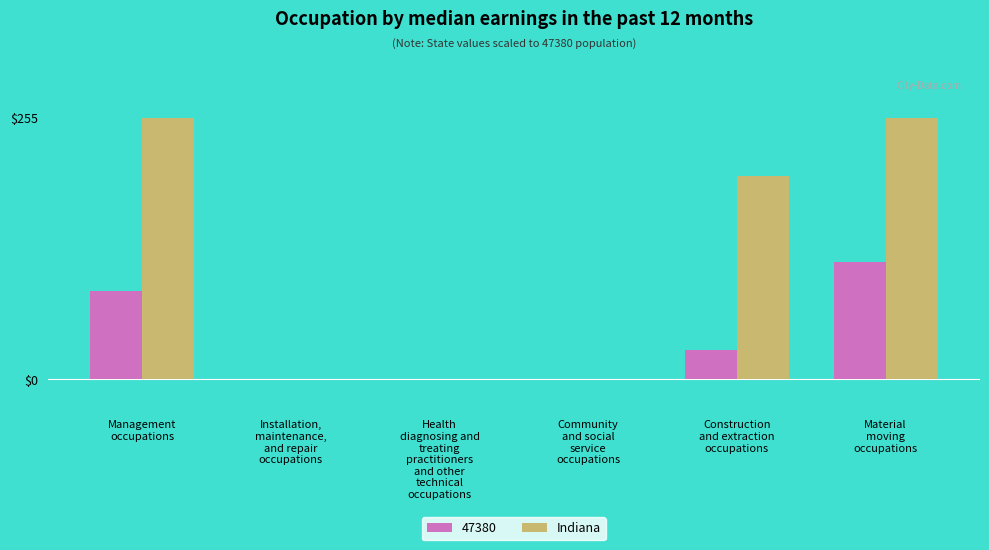

What is the sum of all Indiana values?

708